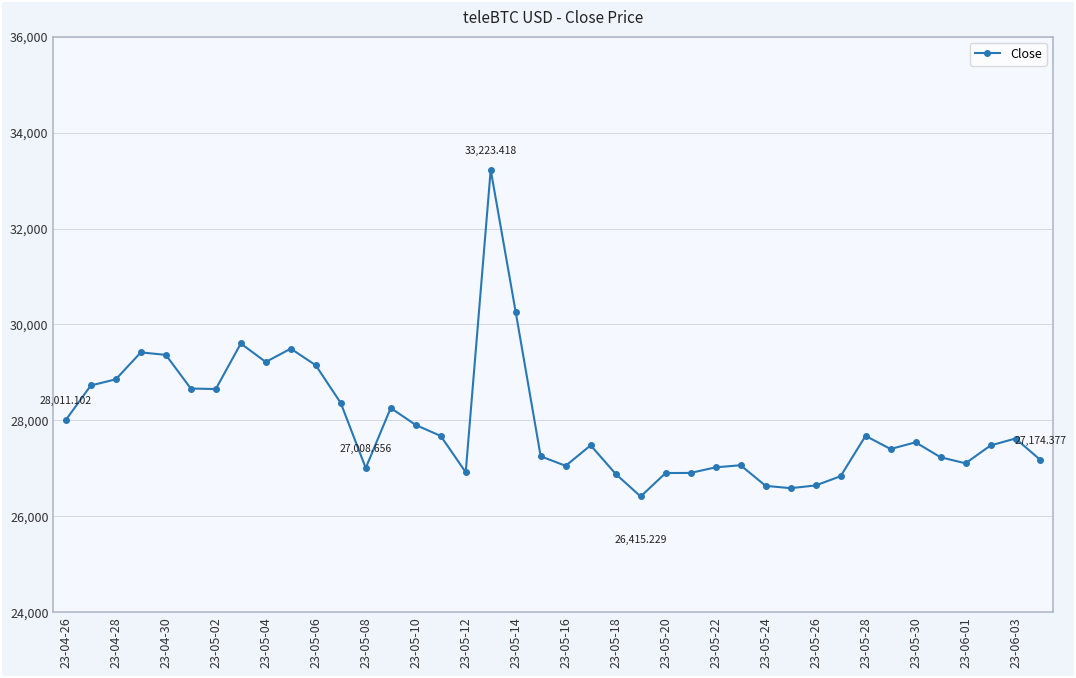

What is the difference between the maximum and minimum values?

6808.2